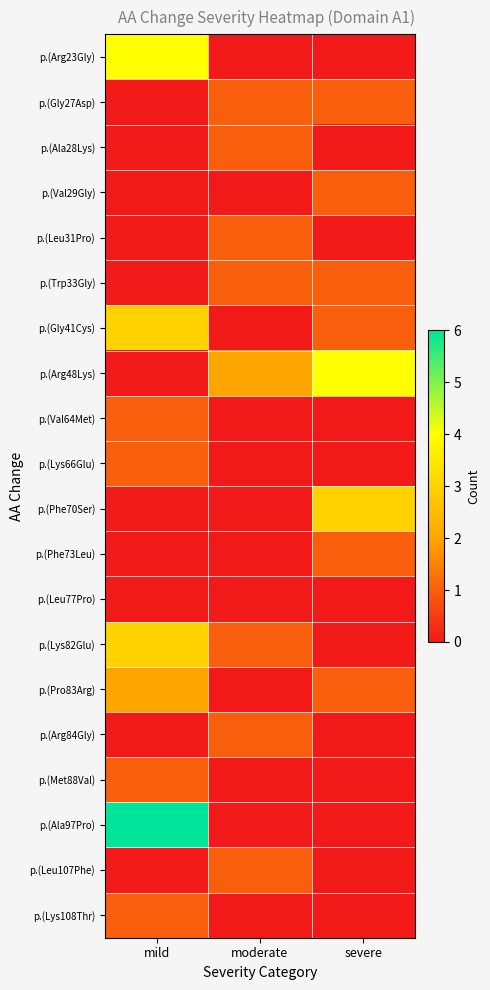

At which category is the sum across all series the highest?

mild